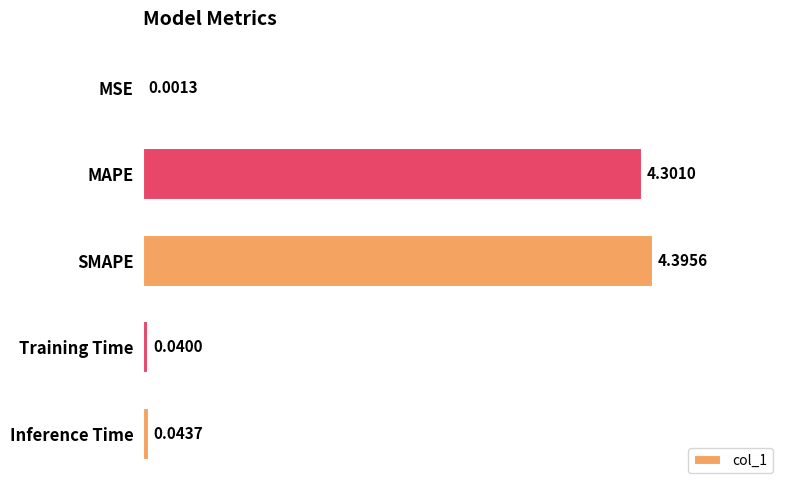

At which category does the chart reach its peak across all series?

SMAPE